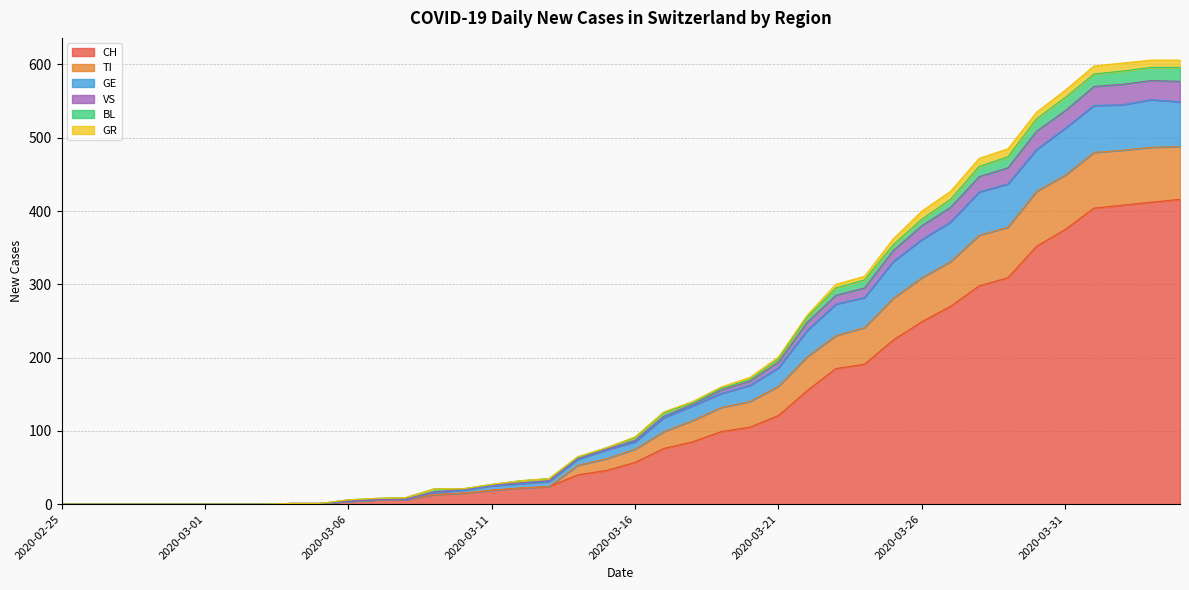

True or false: VS and GE intersect in this chart.

False